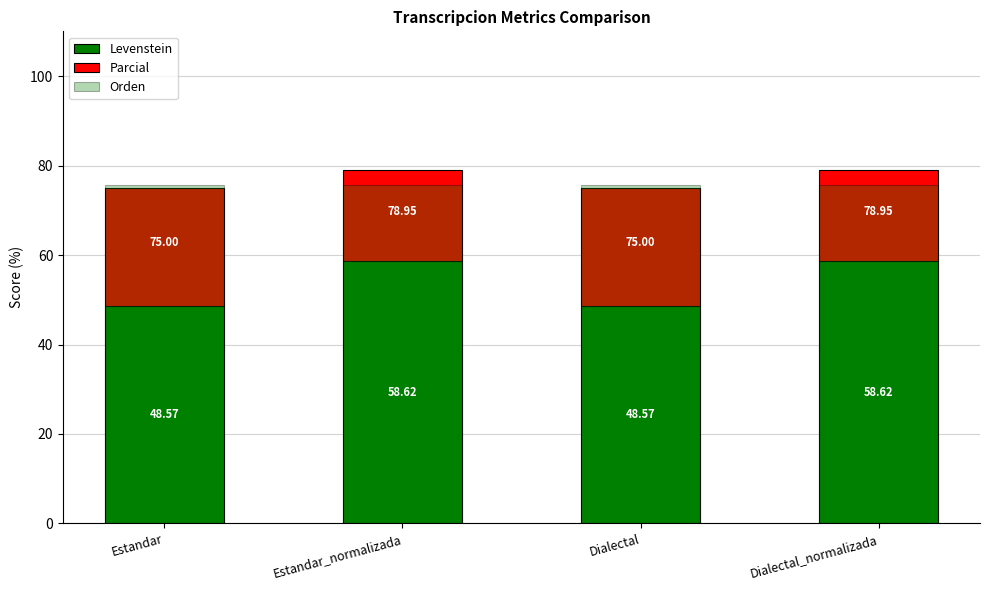

True or false: Orden has a value of 75.6 at Dialectal.

True